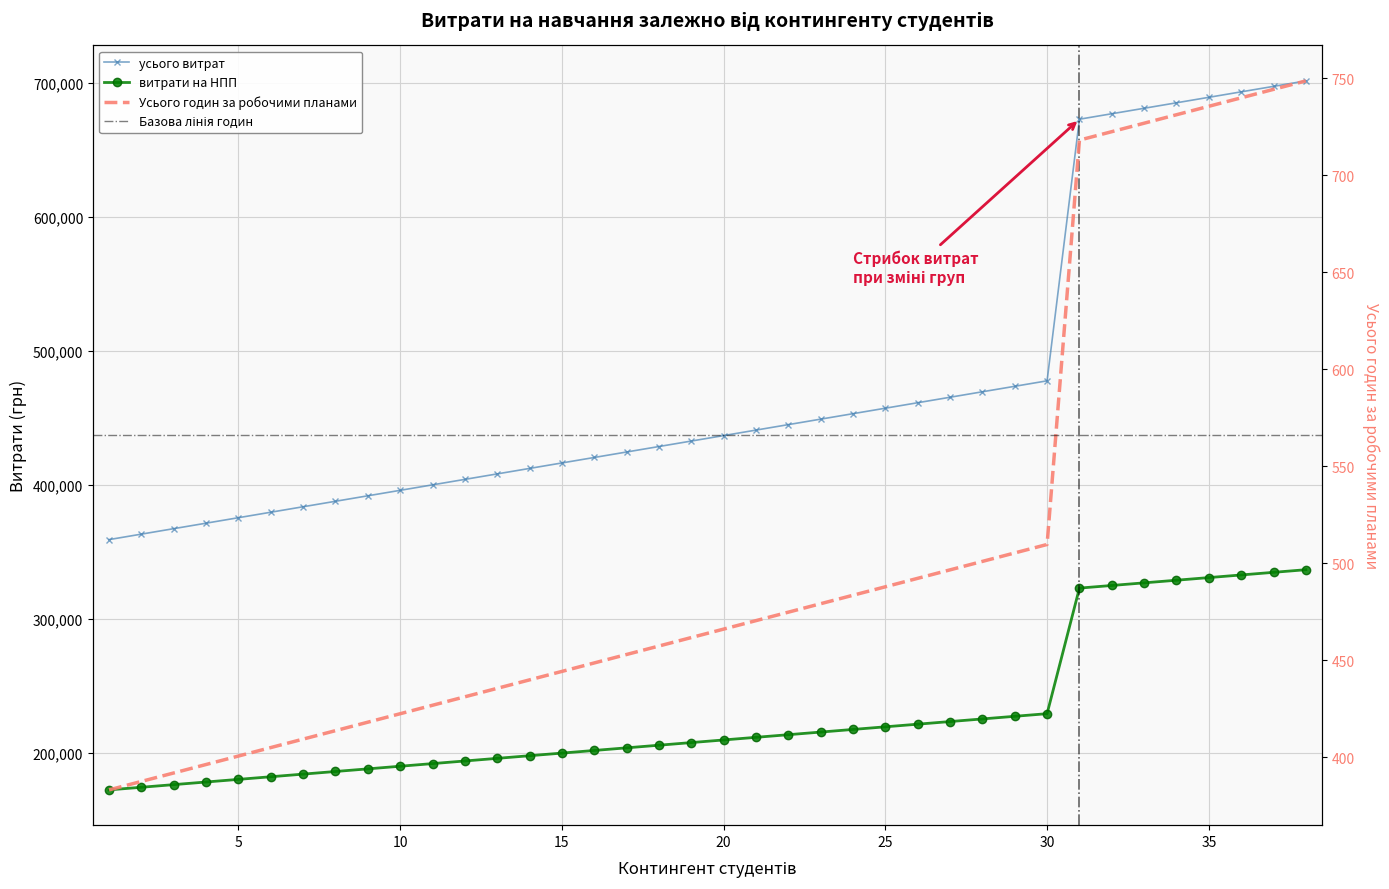

Is this an area chart (filled region under the line)?

No